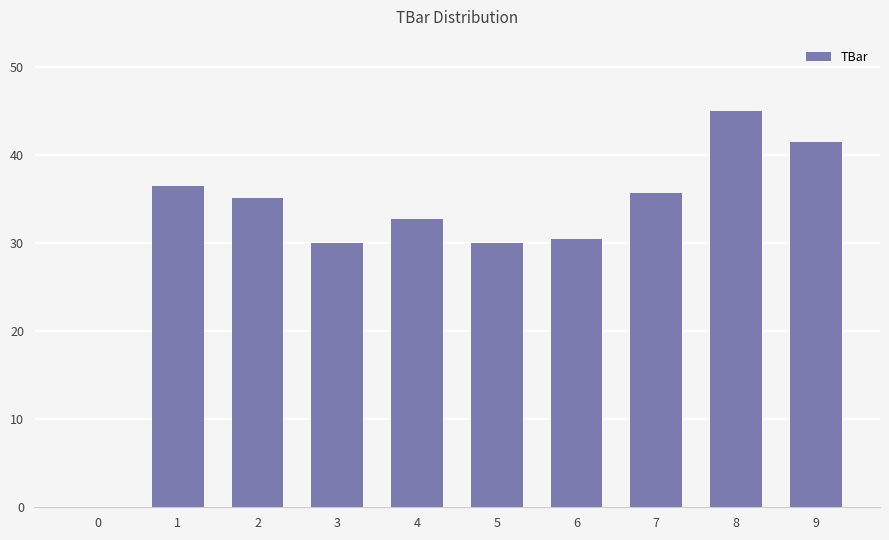

Between 1 and 7, which is larger?

1